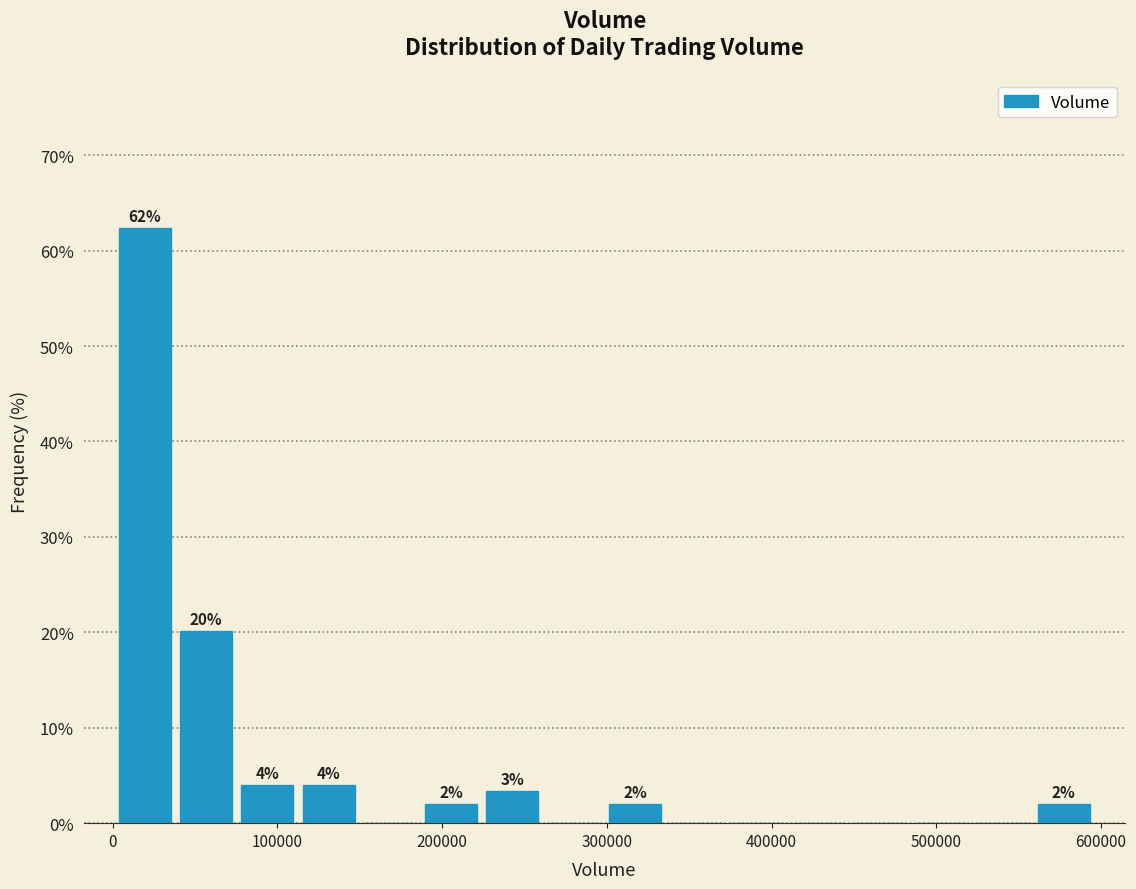

Read against the x-axis, roughly where is the centre of the tallest bar?

20000